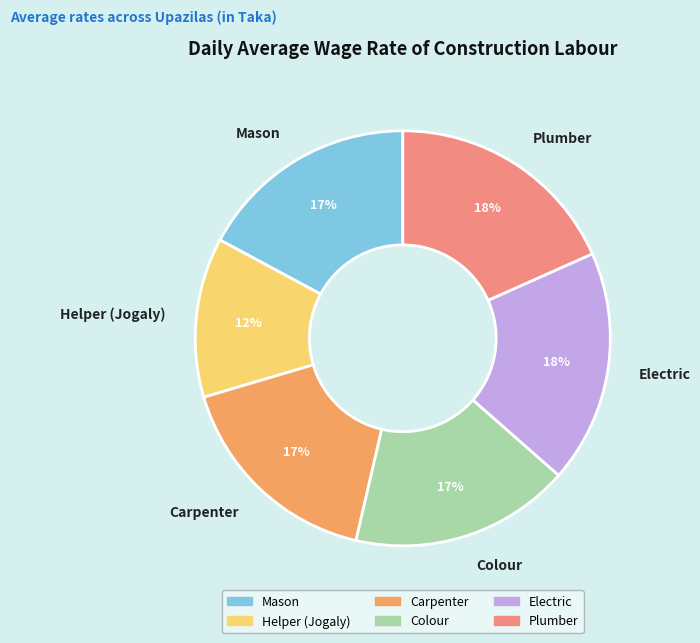

What percentage is the Carpenter slice, to the nearest percent?

17%